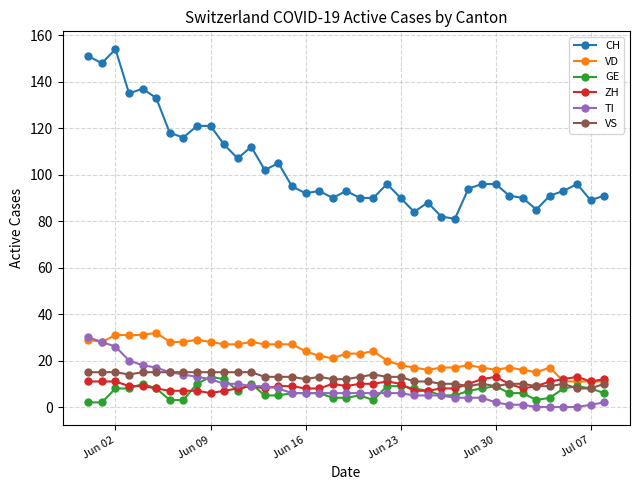

What is the maximum value for VD?

32